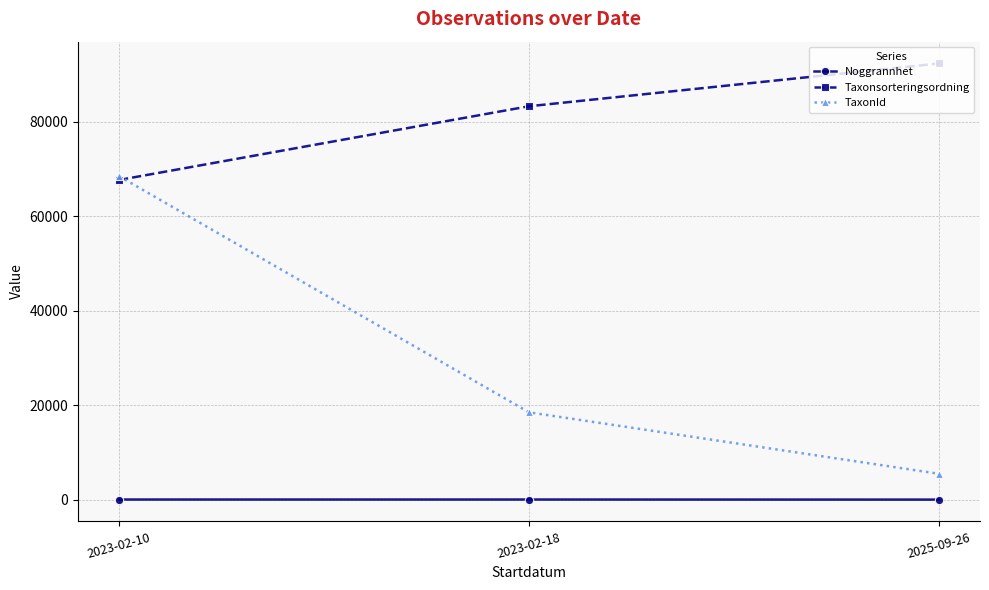

What is the label of the 2nd point from the right?

2023-02-18